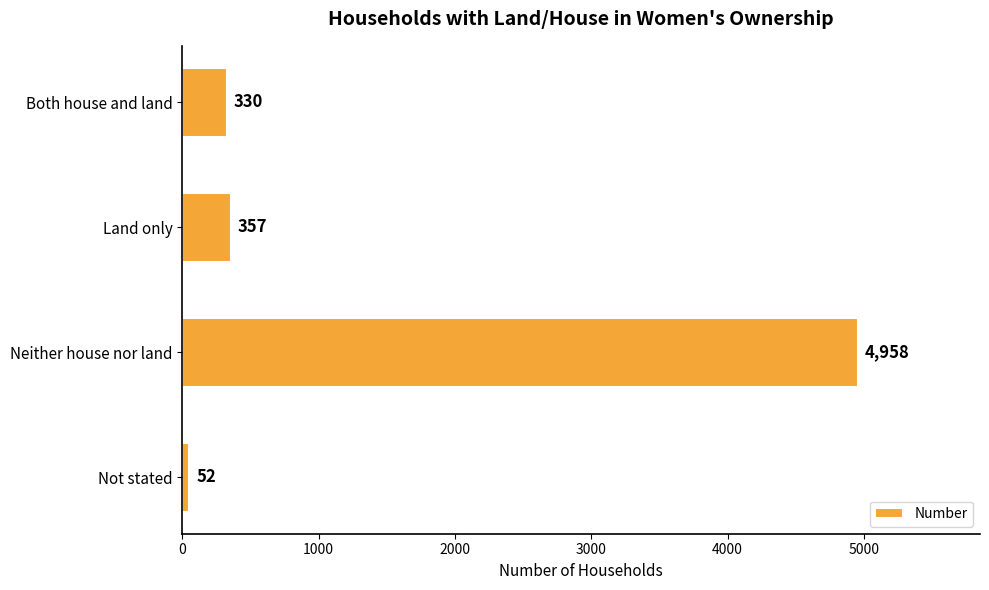

Where is the data nearest to the value 2505?

Land only